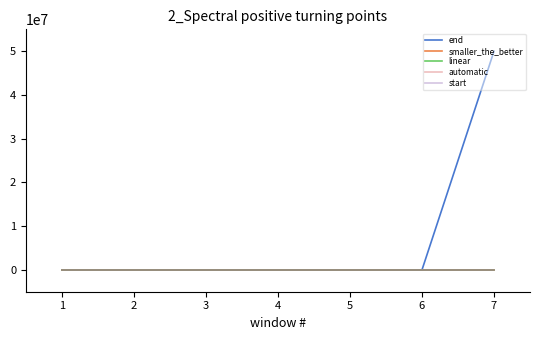

Which series has the largest total across all categories?

end